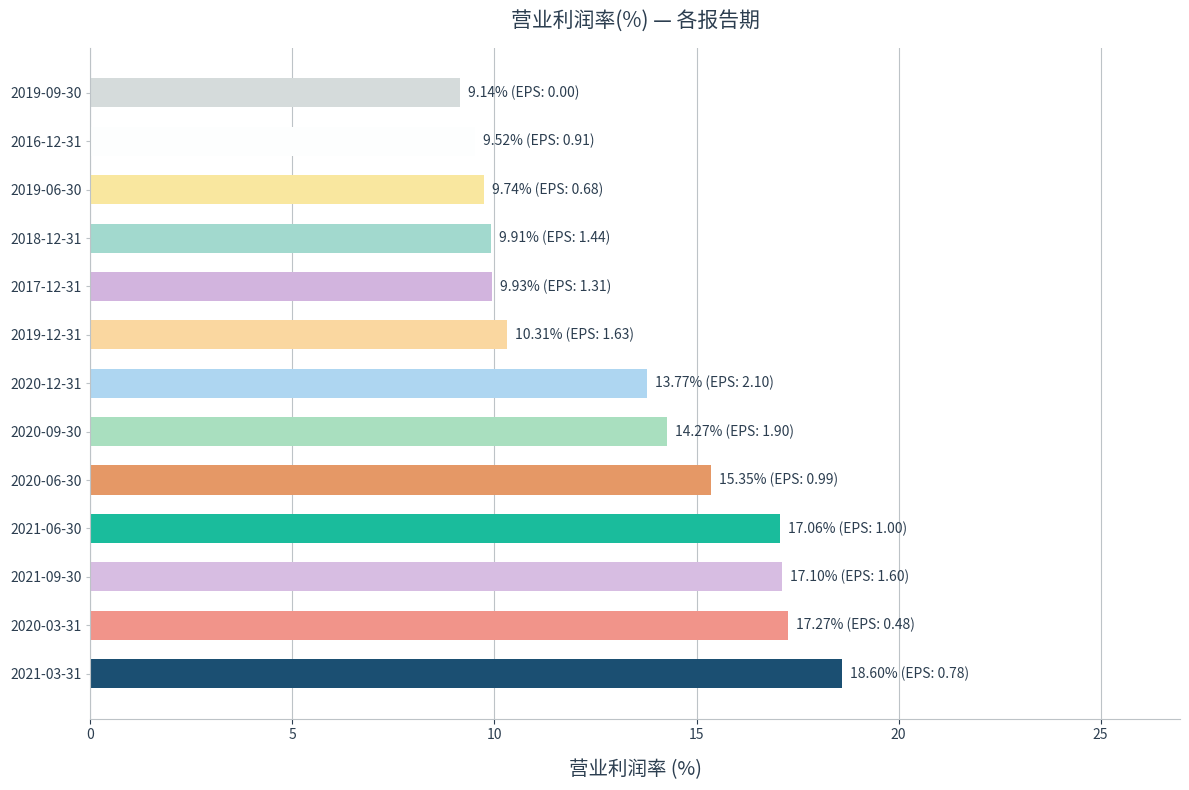

True or false: the data shows 9.7 at 2019-06-30.

True